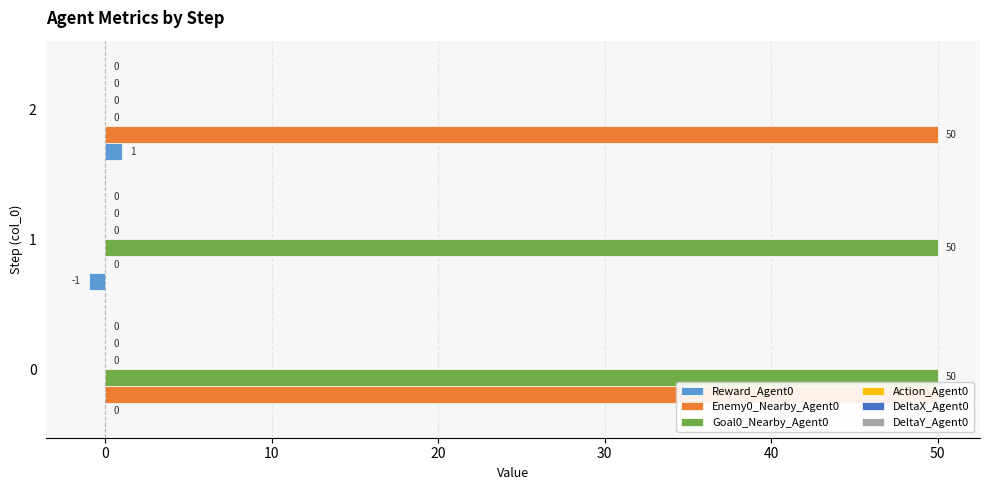

Reading left to right, extract all data points from this chart.

Reward_Agent0: 0.0	-1.0	1.0
Enemy0_Nearby_Agent0: 50.0	0.0	50.0
Goal0_Nearby_Agent0: 50.0	50.0	0.0
Action_Agent0: 0.1	0.1	0.1
DeltaX_Agent0: 0.1	0.1	0.1
DeltaY_Agent0: 0.1	0.1	0.1